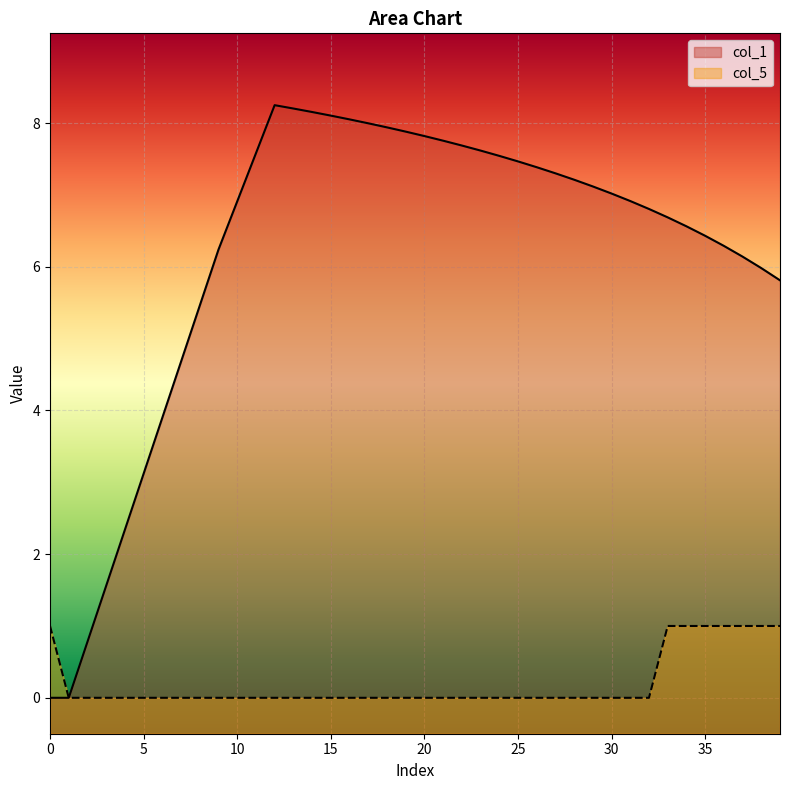

Which series has the largest range (max minus min)?

col_1